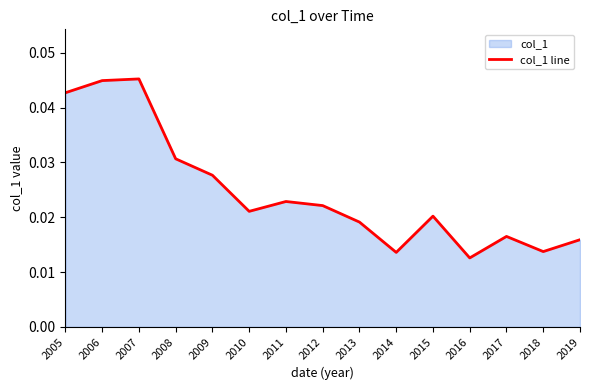

The chart shows a value of 0.0 at 2010. True or false?

True